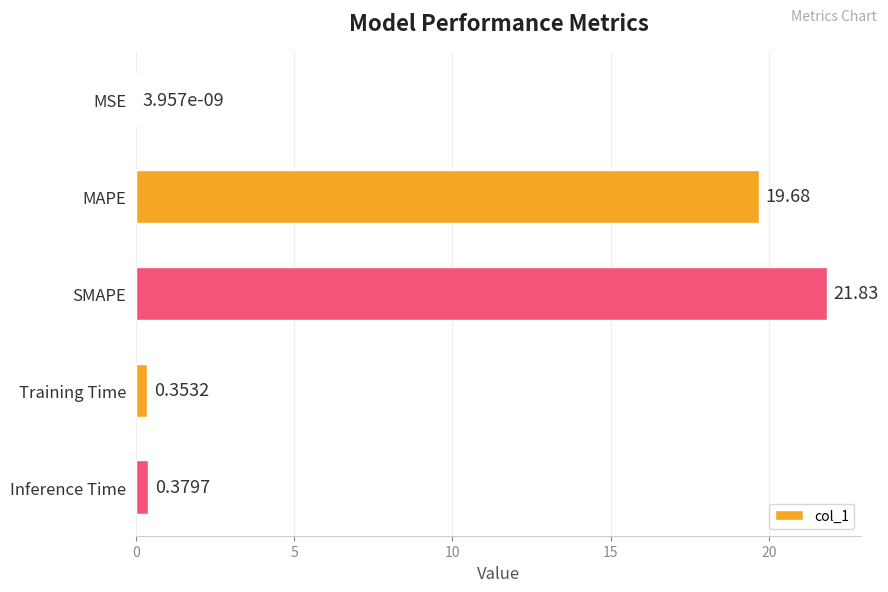

What is the change in value from MSE to MAPE?

+19.7